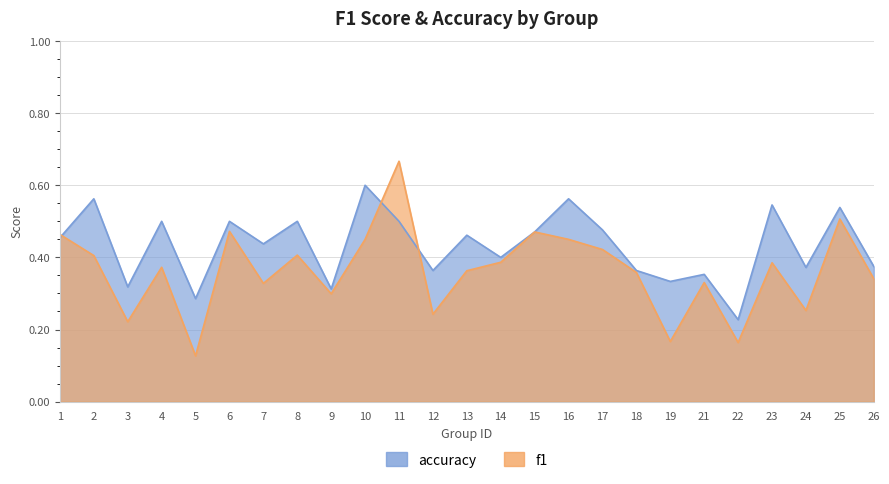

Where do f1 and accuracy first cross each other?

1 and 2